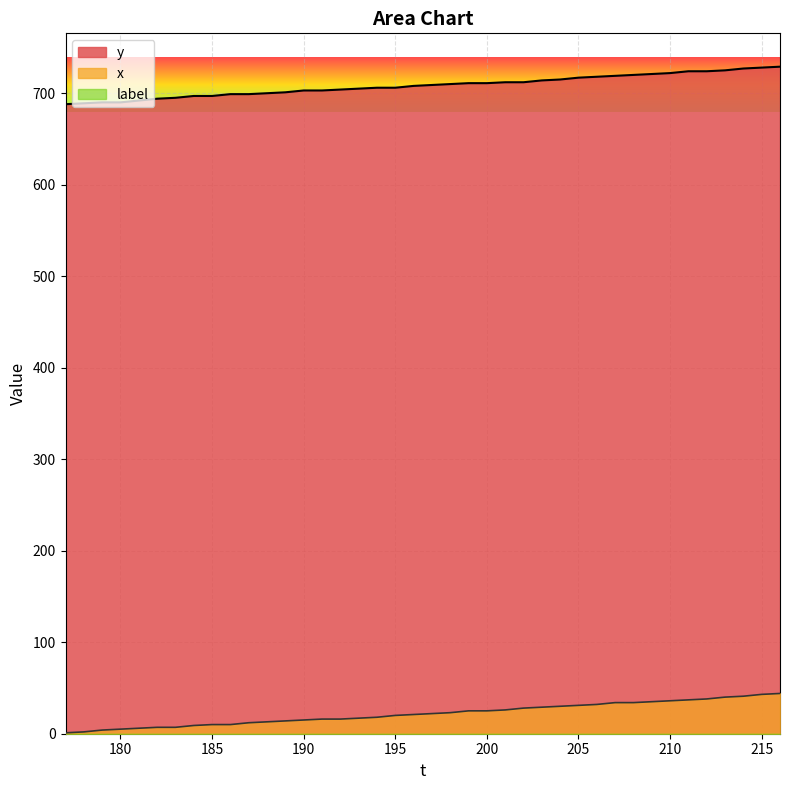

True or false: y and x cross at least once.

False